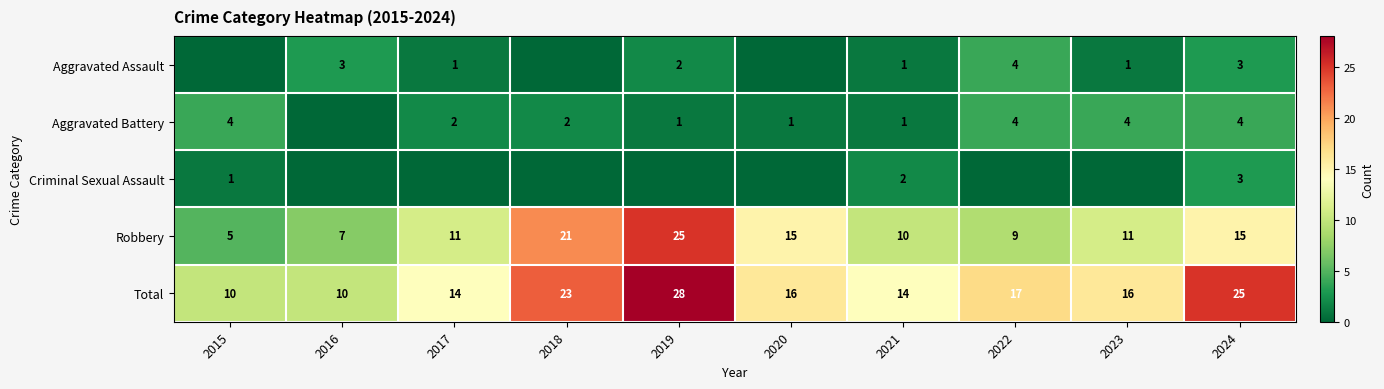

How many Total values are between 14 and 23?

6